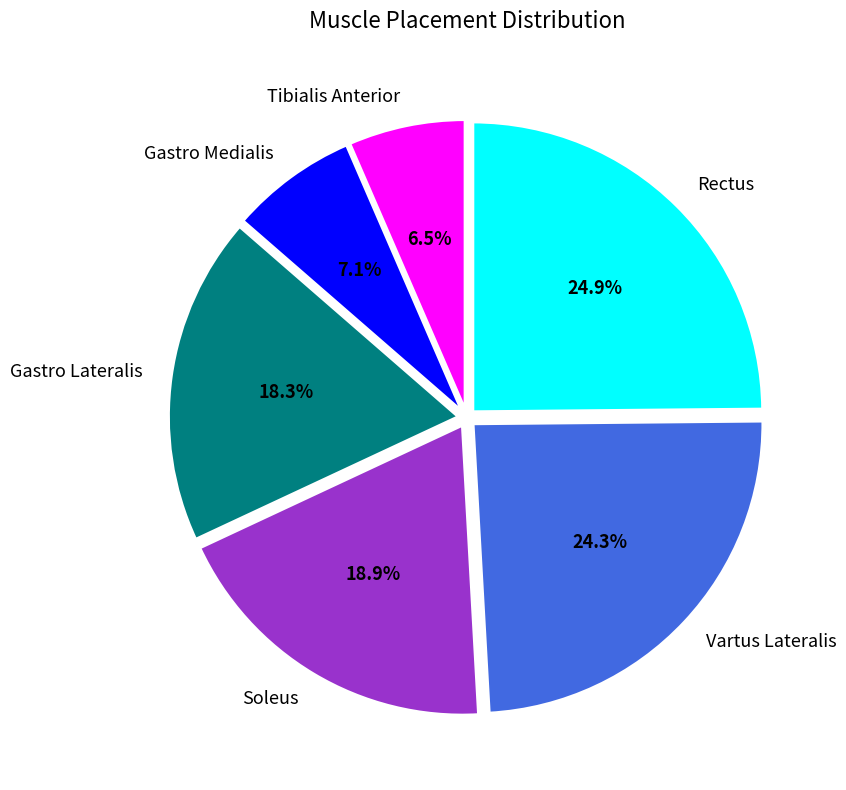

Is Vartus Lateralis the majority of the pie?

No